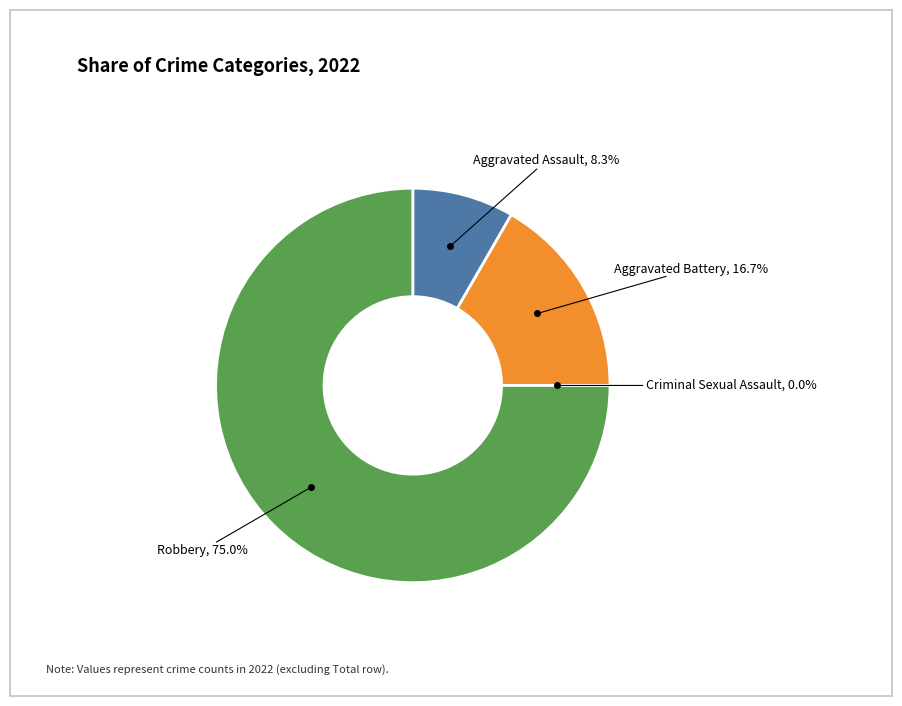

Which has a higher value, Robbery or Aggravated Assault?

Robbery